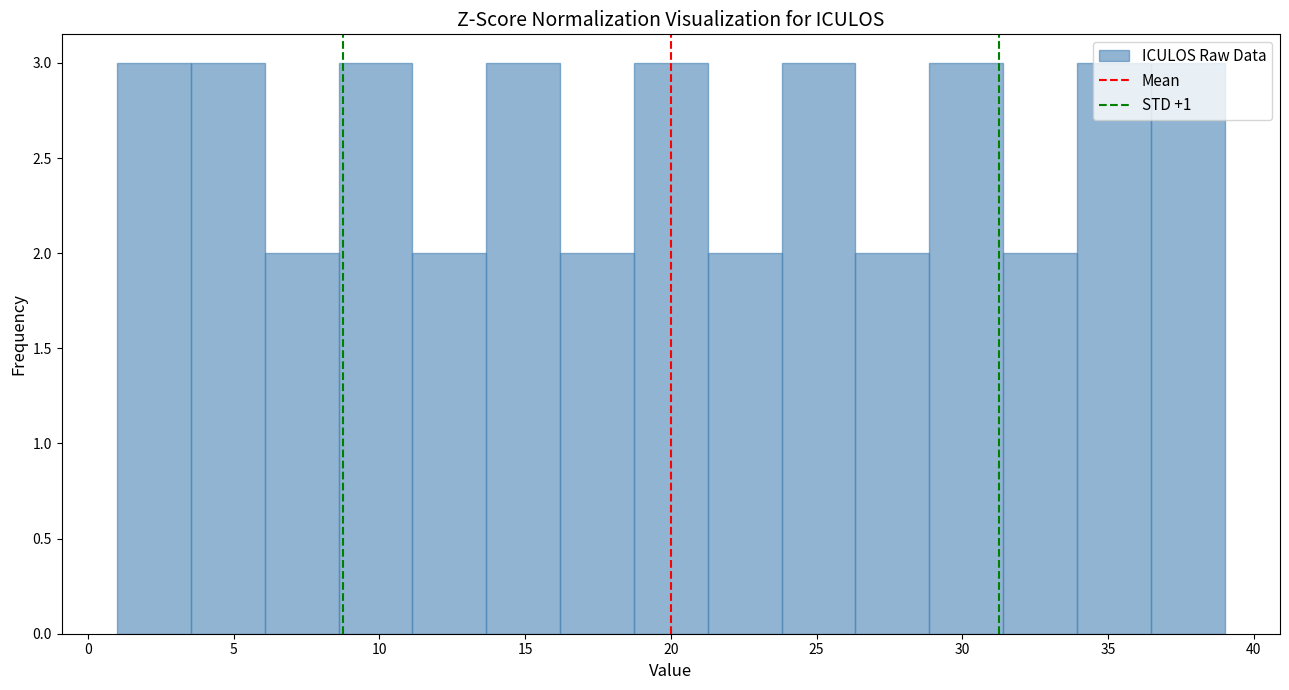

Reading left to right, list every bar in this chart as the range it spans on the x-axis followed by its height. Neither the bar edges nor the heights are printed on the chart, so give them approximately, as read against the axes.

1.0 to 3.5: 3
3.5 to 6.0: 3
6.0 to 8.5: 2
8.5 to 11.0: 3
11.0 to 13.5: 2
13.5 to 16.0: 3
16.0 to 18.5: 2
18.5 to 21.5: 3
21.5 to 24.0: 2
24.0 to 26.5: 3
26.5 to 29.0: 2
29.0 to 31.5: 3
31.5 to 34.0: 2
34.0 to 36.5: 3
36.5 to 39.0: 3